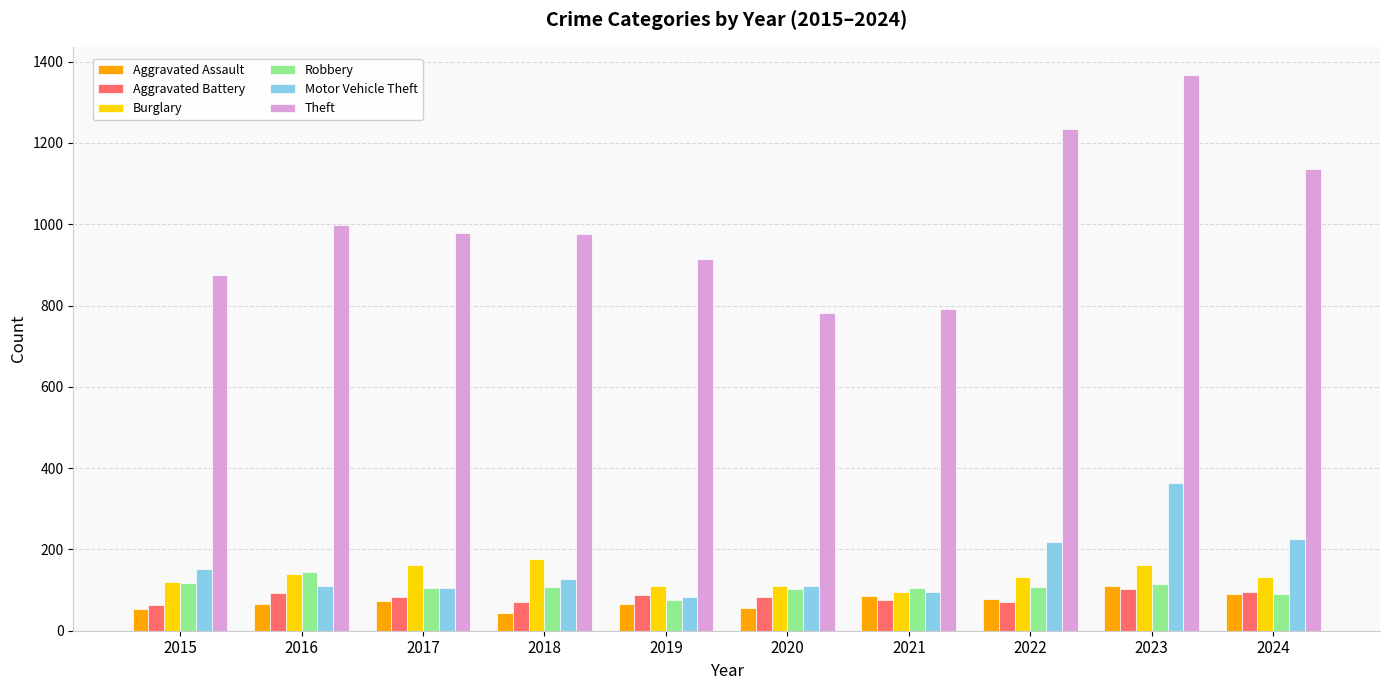

Which category has the highest value in the Theft series?

2023